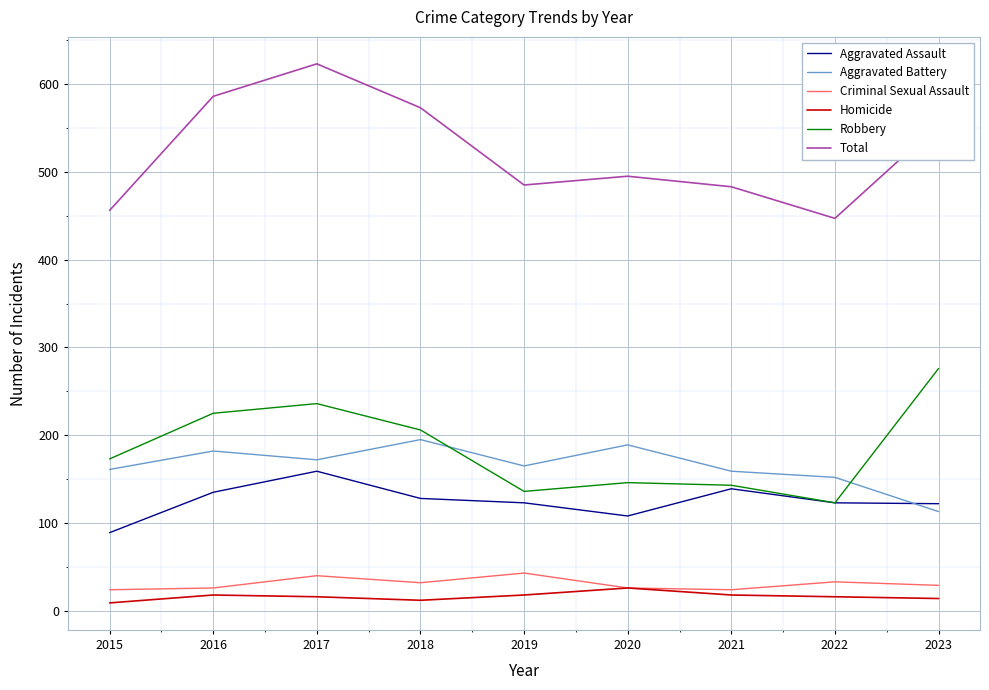

True or false: Criminal Sexual Assault and Total cross at least once.

False